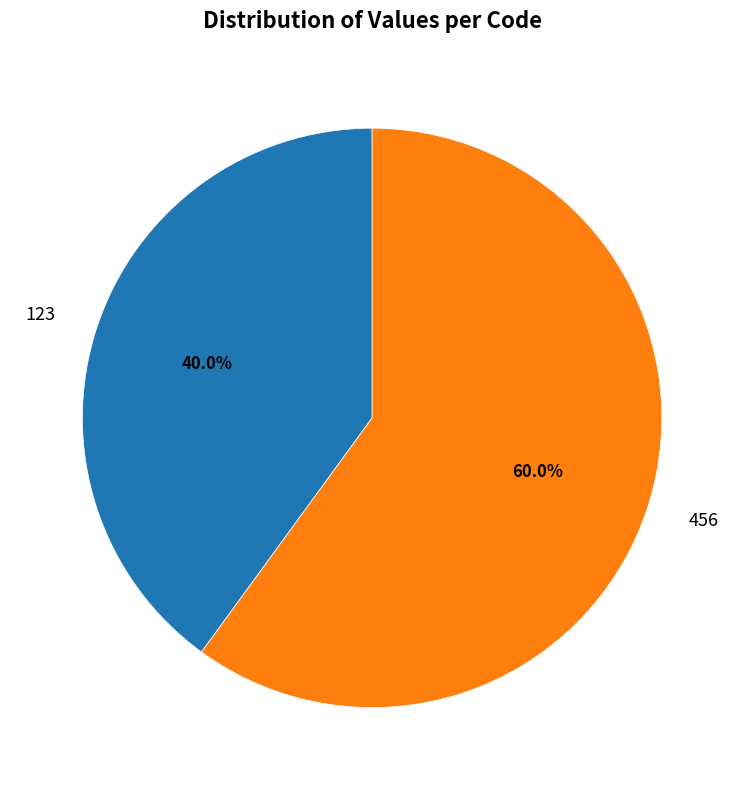

How many slices are in this pie chart?

2